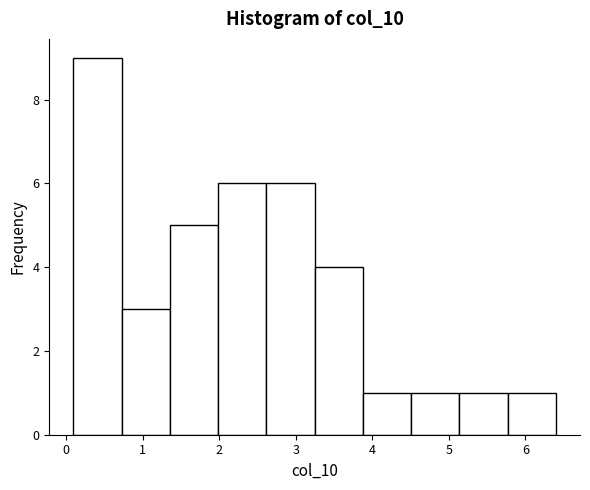

Which range on the x-axis has the tallest bar?

0.1 to 0.7